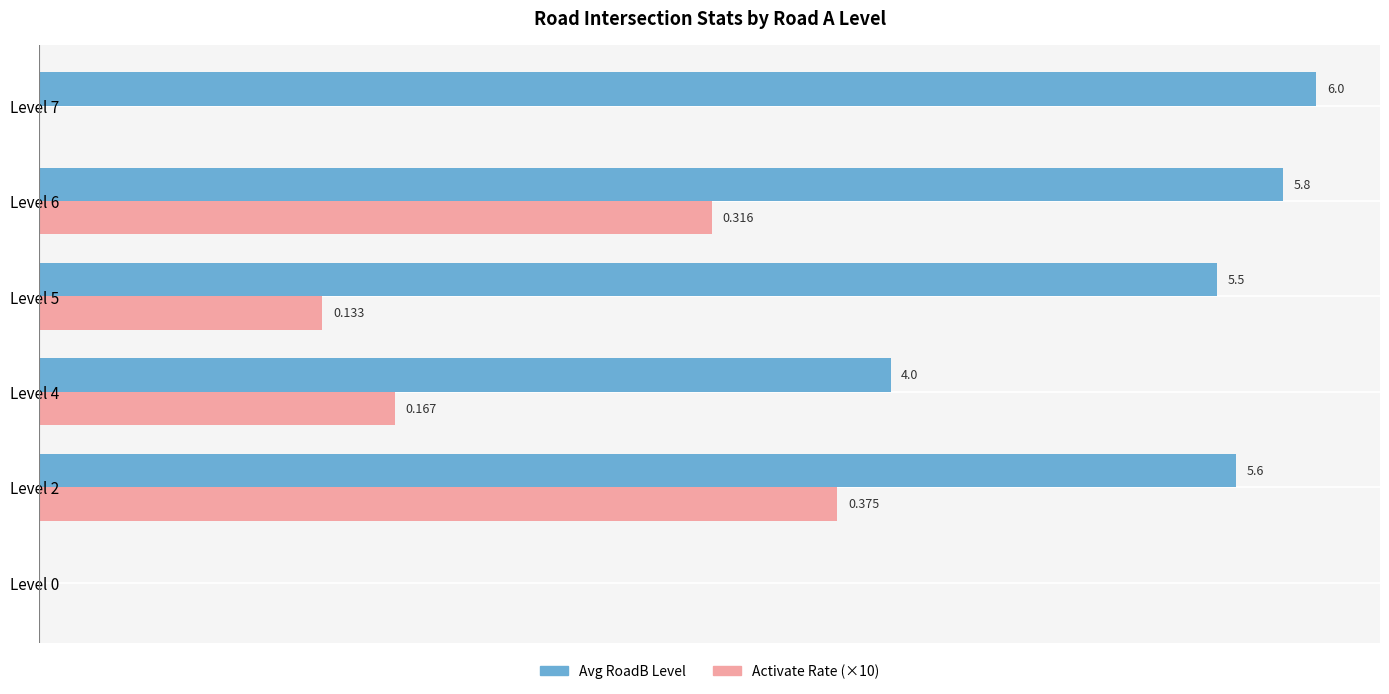

Which series has the largest total across all categories?

Avg RoadB Level